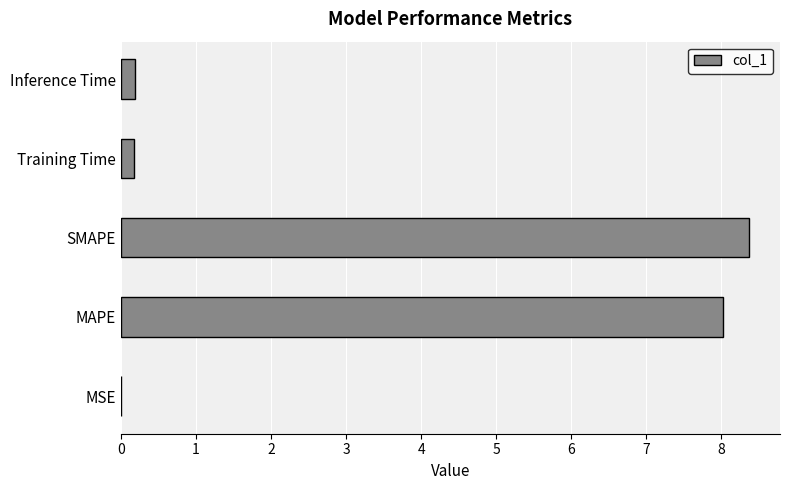

What is the sum of the values at Inference Time and Training Time?

0.4